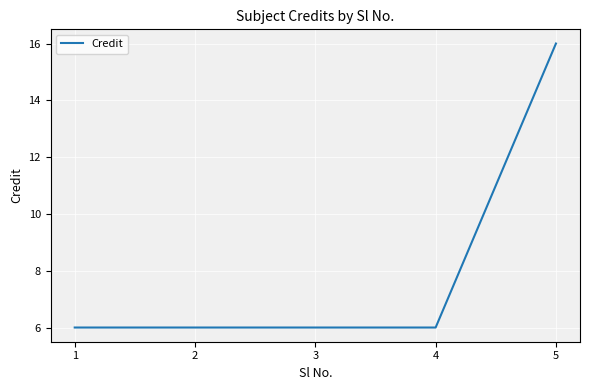

True or false: there are more than 1 points higher than both neighbors.

False